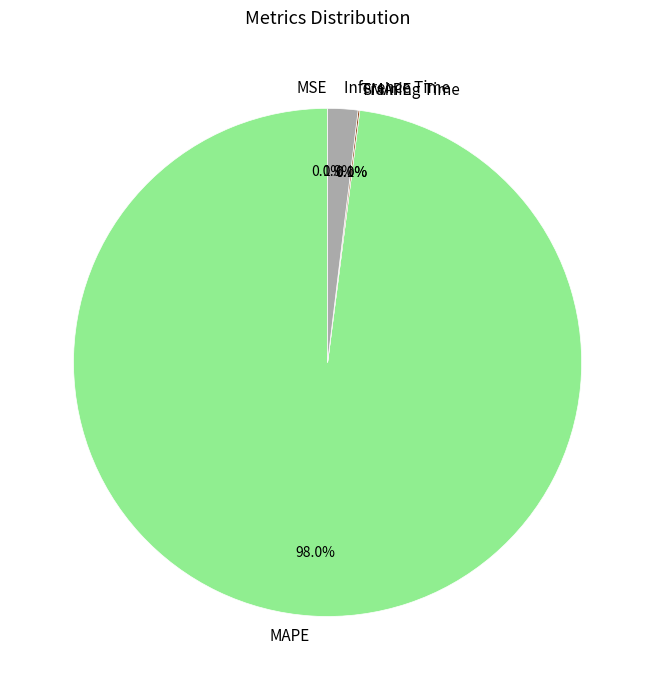

Rank the categories by value from lowest to highest.

SMAPE, MSE, Training Time, Inference Time, MAPE